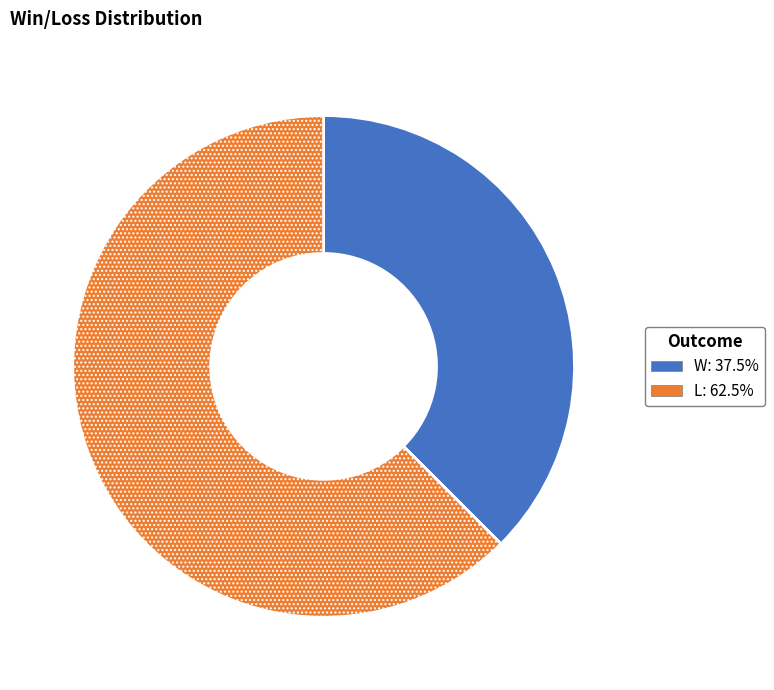

How many segments does this pie chart have?

2